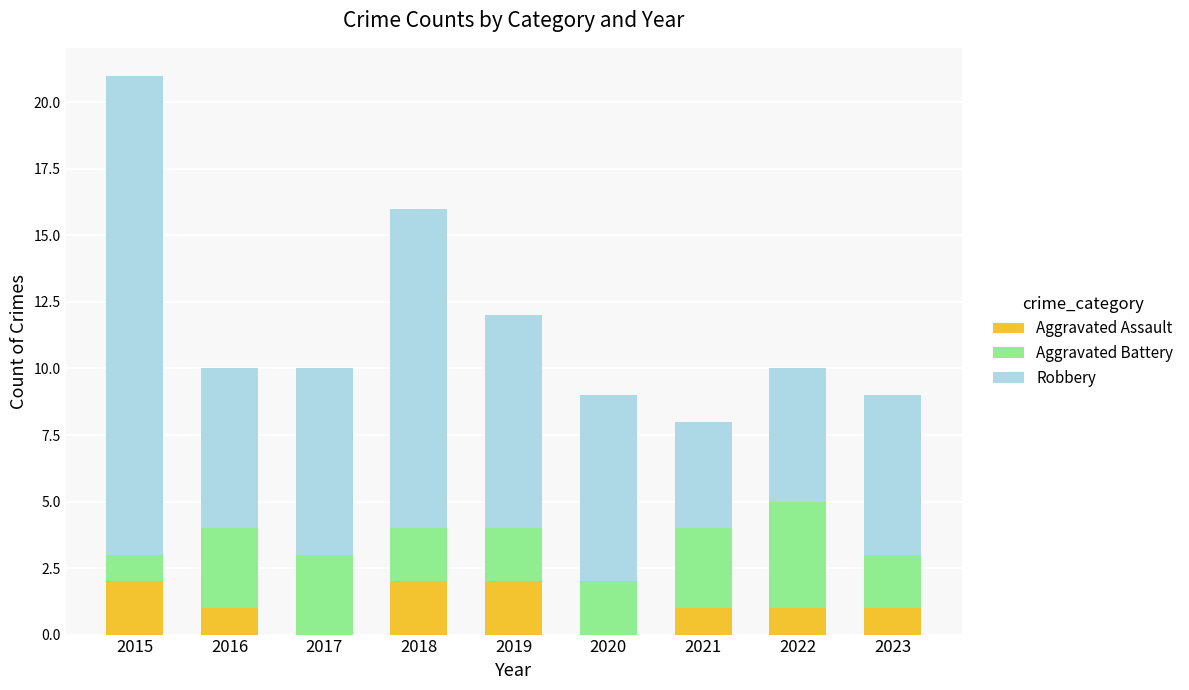

Is it true that Aggravated Assault equals 0 at 2020?

True